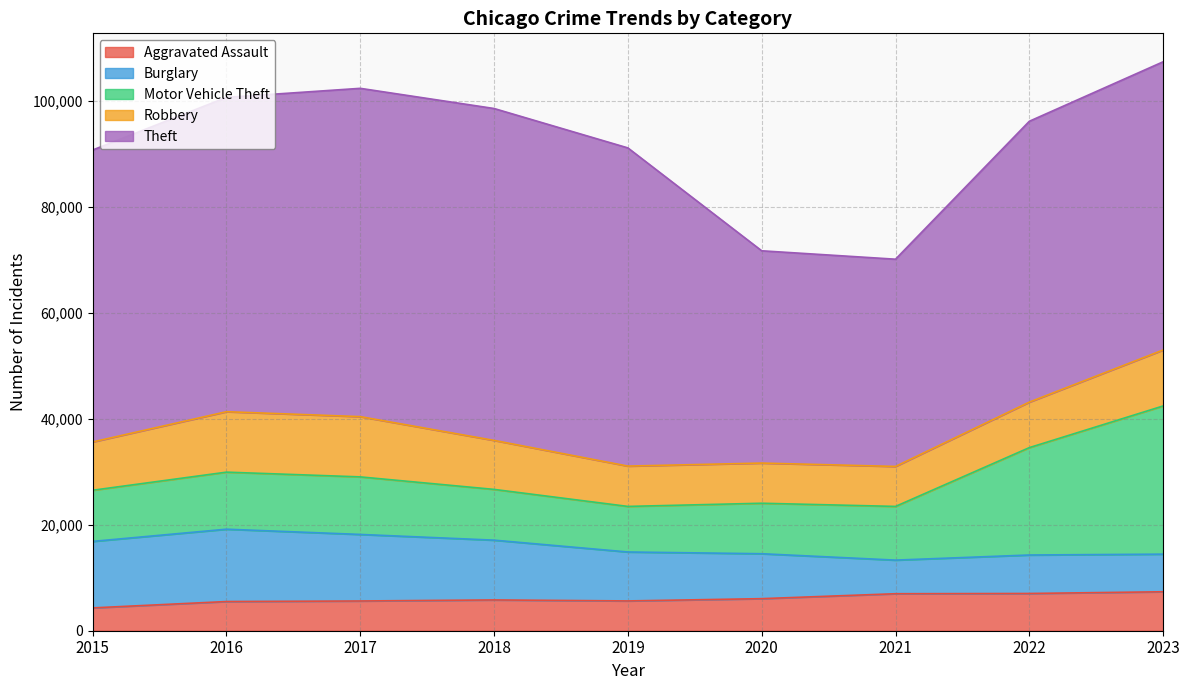

Rank the series by their maximum value, from highest to lowest.

Theft, Motor Vehicle Theft, Burglary, Robbery, Aggravated Assault